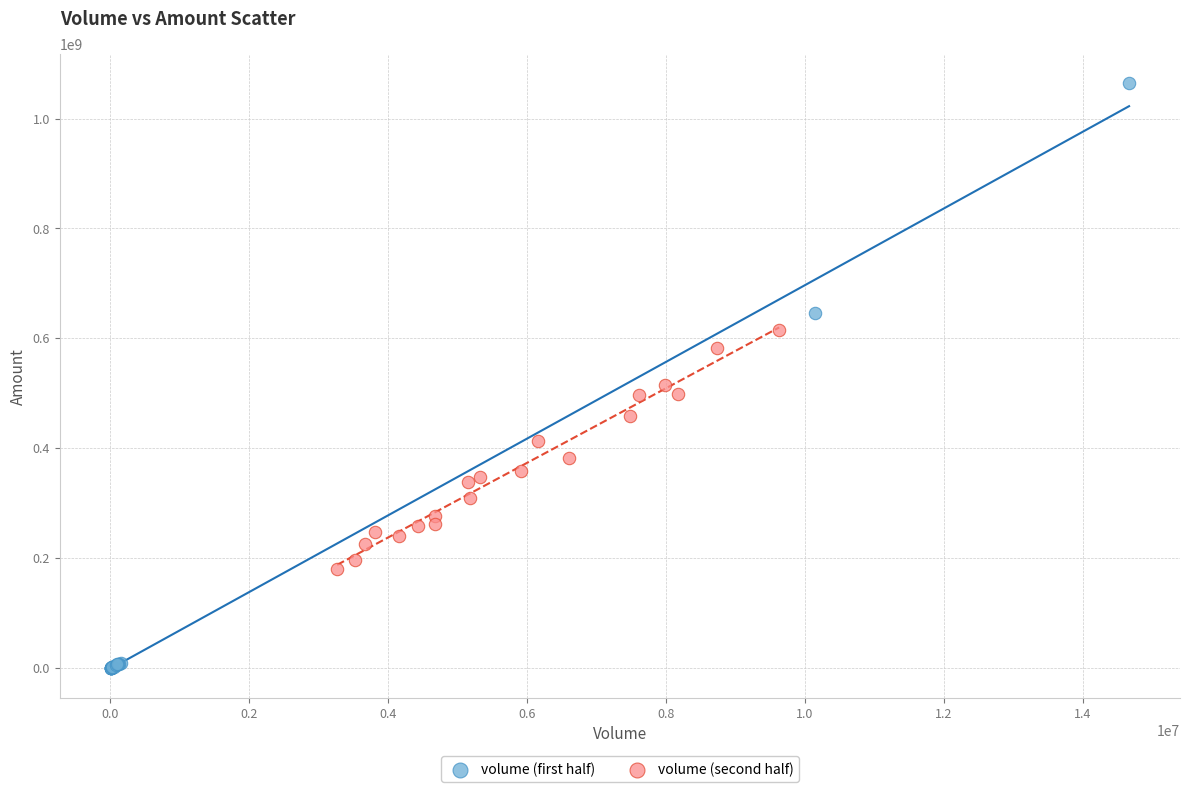

Which series reaches the maximum Y coordinate?

volume (first half)